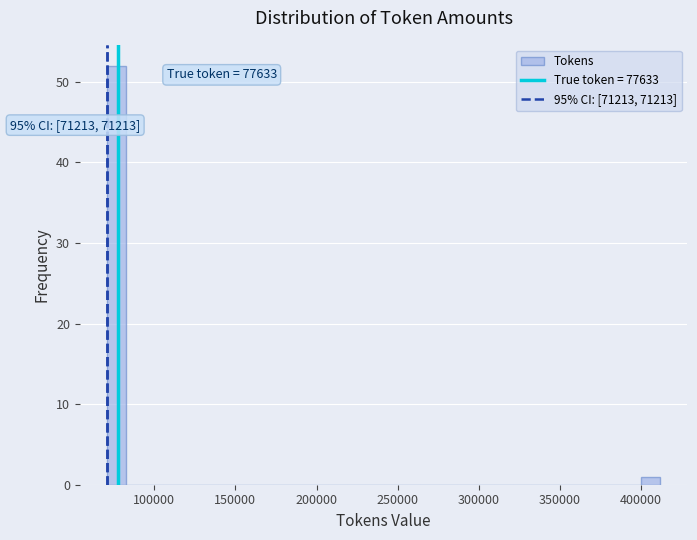

Read against the x-axis, roughly where is the centre of the tallest bar?

75000